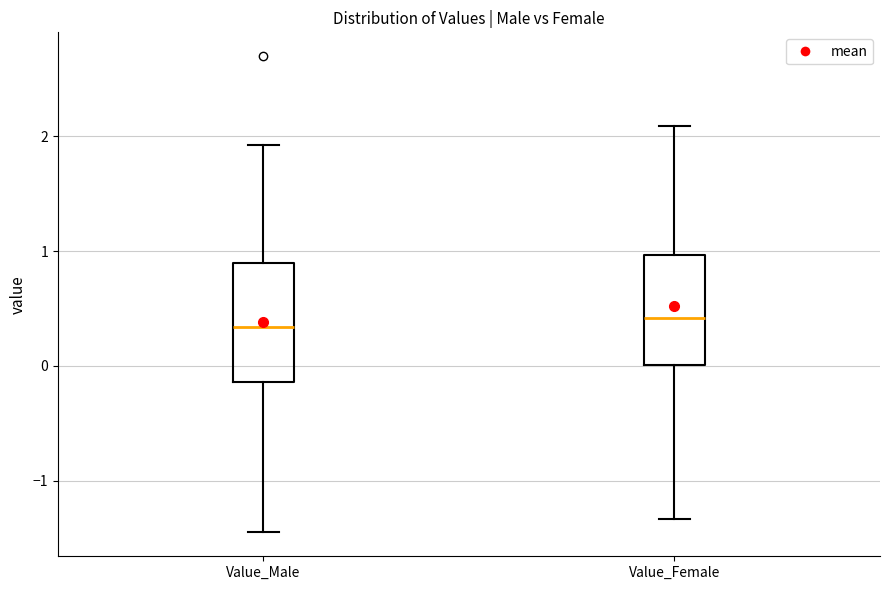

Reading left to right, transcribe this box plot: for each box, give where its median line is, the range the box spans, and where its two whiskers end, as read against the y-axis. The values are not printed on the chart, so give them approximately, as read against the axis.

Value_Male: median 0.3, box -0.1 to 0.9, whiskers -1.5 to 1.9
Value_Female: median 0.4, box 0.0 to 1.0, whiskers -1.3 to 2.1